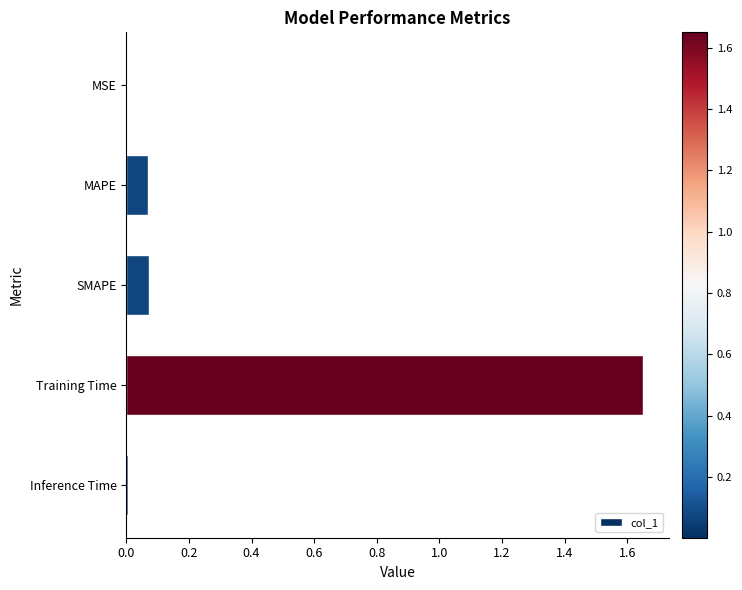

How many distinct data groups are displayed?

1